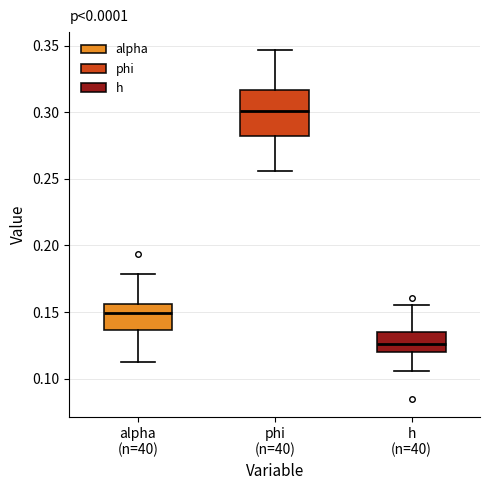

Reading left to right, read every box against the y-axis: the position of its median line, the range the box covers, and the ends of its whiskers. The values are not printed on the chart, so give them approximately, as read against the axis.

alpha (n=40): median 0.150, box 0.135 to 0.155, whiskers 0.110 to 0.180
phi (n=40): median 0.300, box 0.280 to 0.315, whiskers 0.255 to 0.345
h (n=40): median 0.125, box 0.120 to 0.135, whiskers 0.105 to 0.155